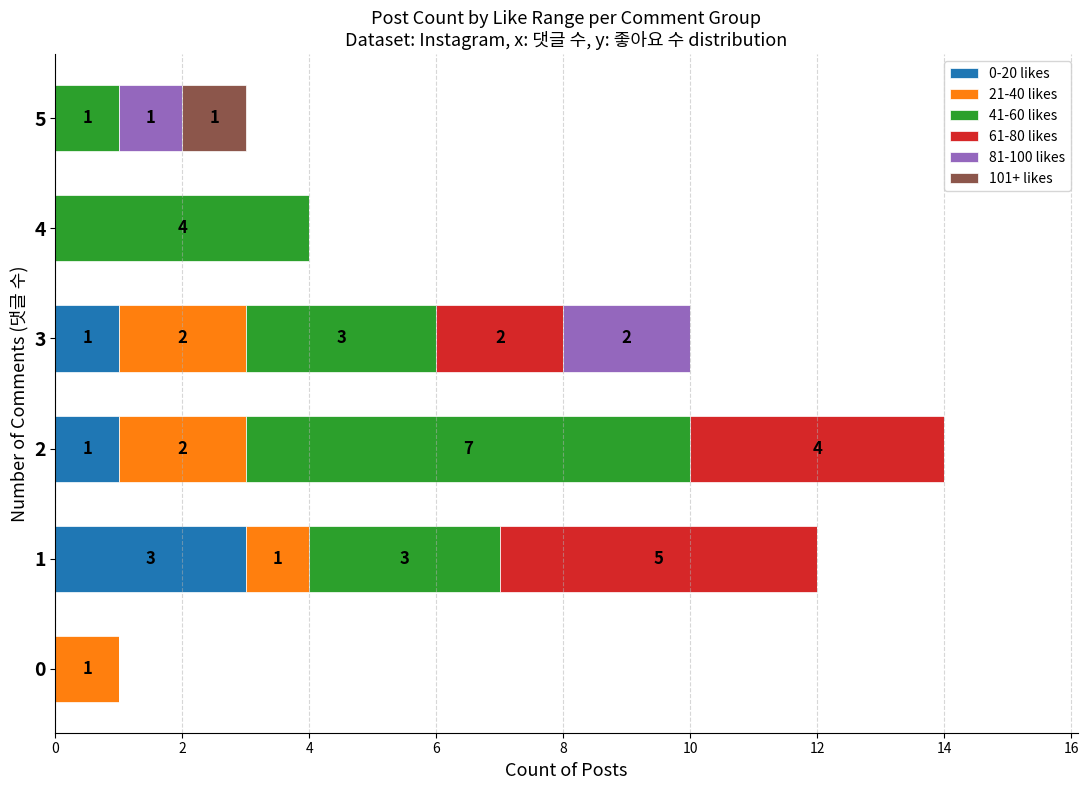

The value of 0-20 likes at 1 is 3. True or false?

True